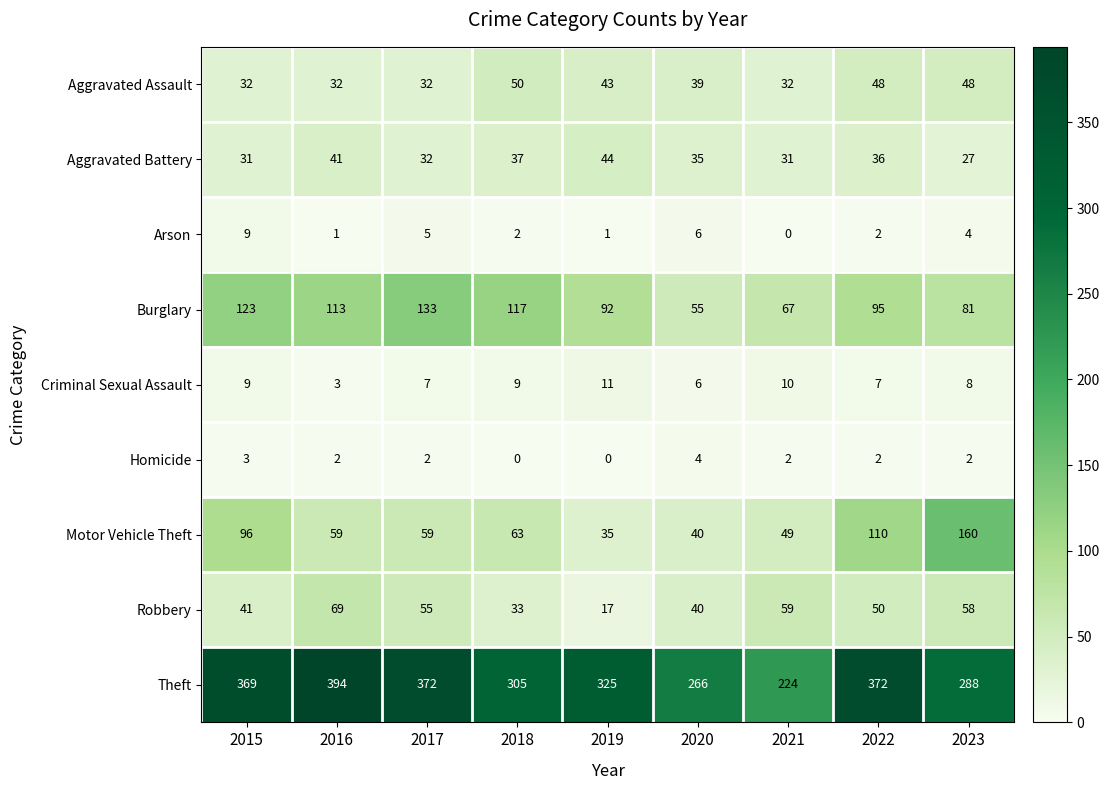

What is the maximum value shown in the chart?

394